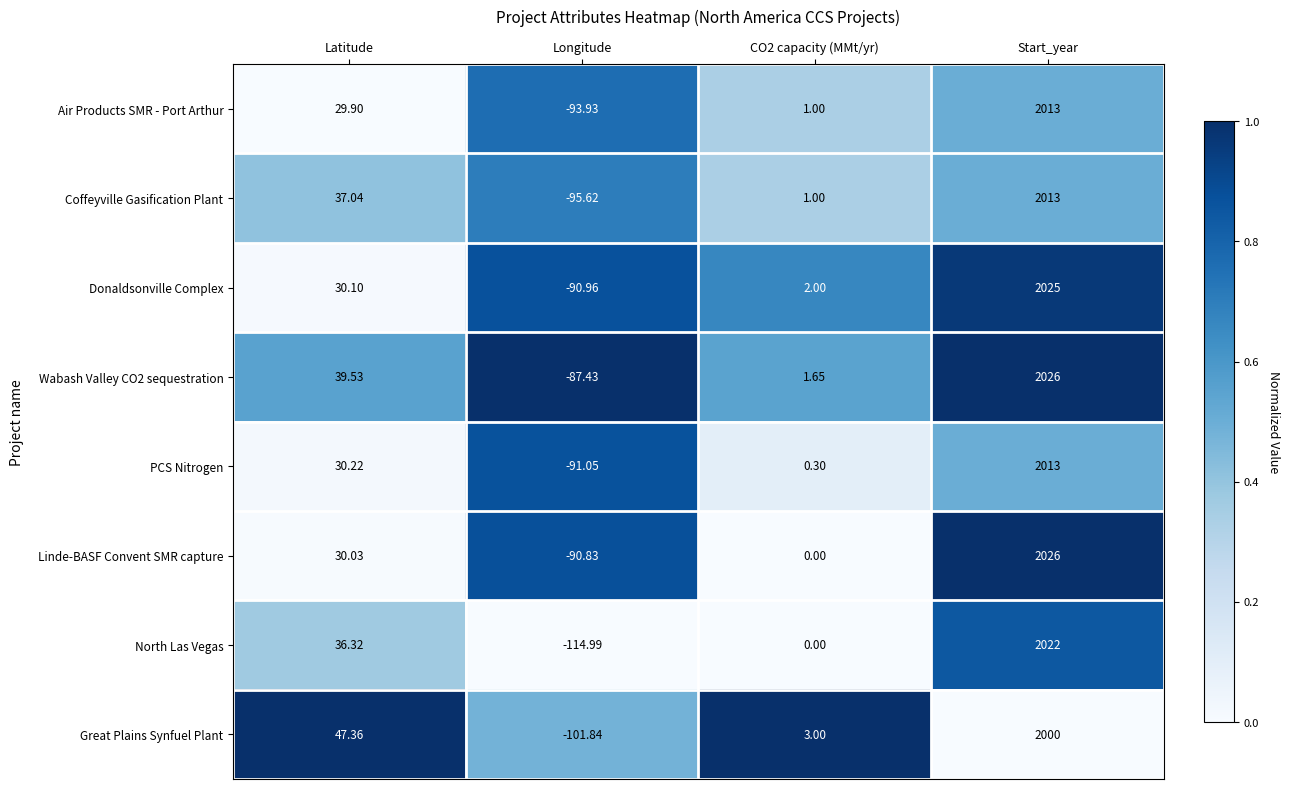

At which category is the sum across all series the highest?

Start_year